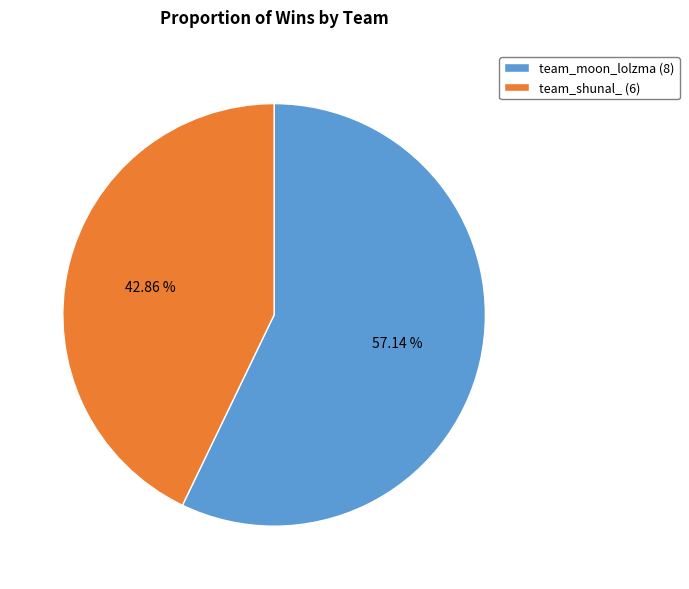

Is team_moon_lolzma the majority of the pie?

Yes